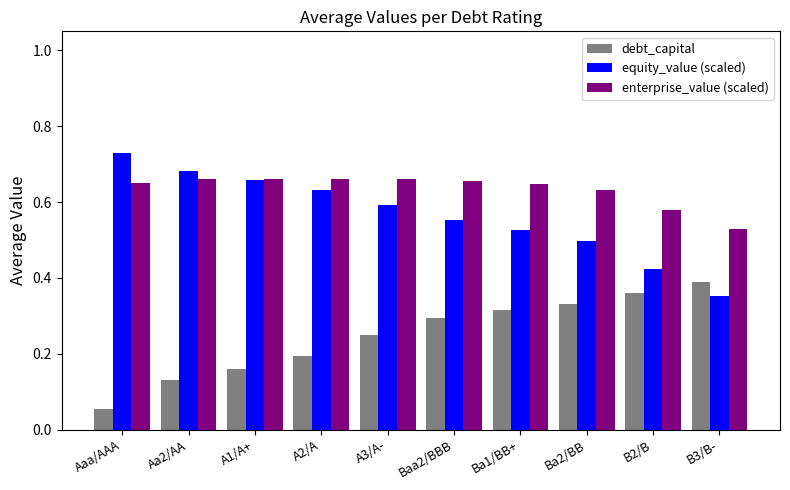

How many bars are there in each group?

3